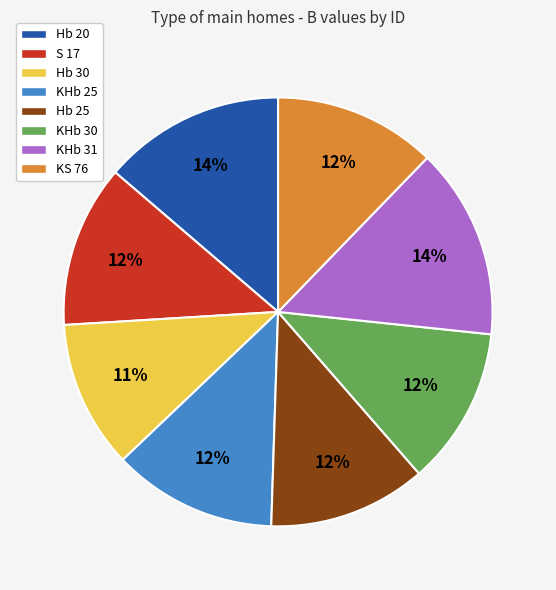

How many slices are in this pie chart?

8